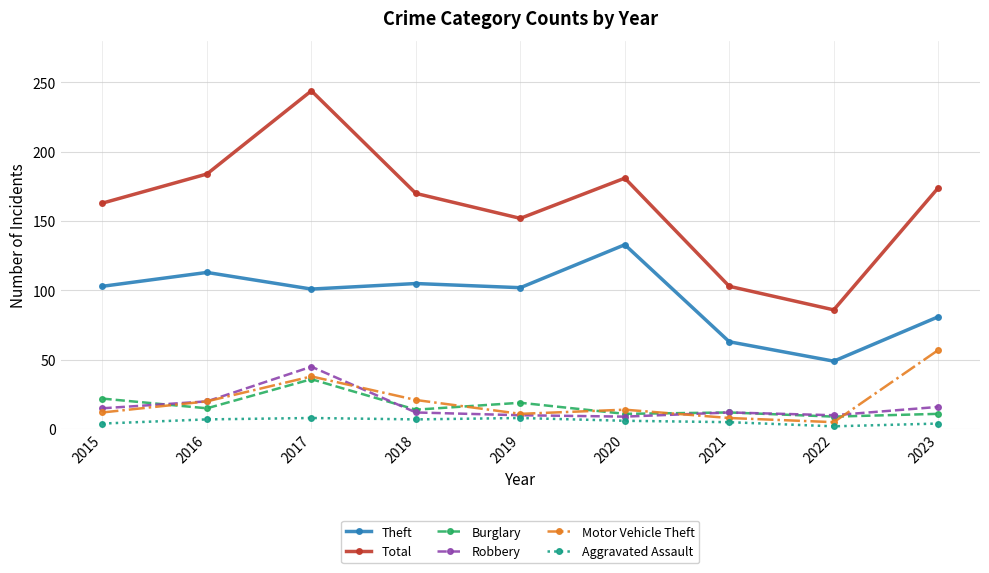

Count the number of data series in this chart.

6